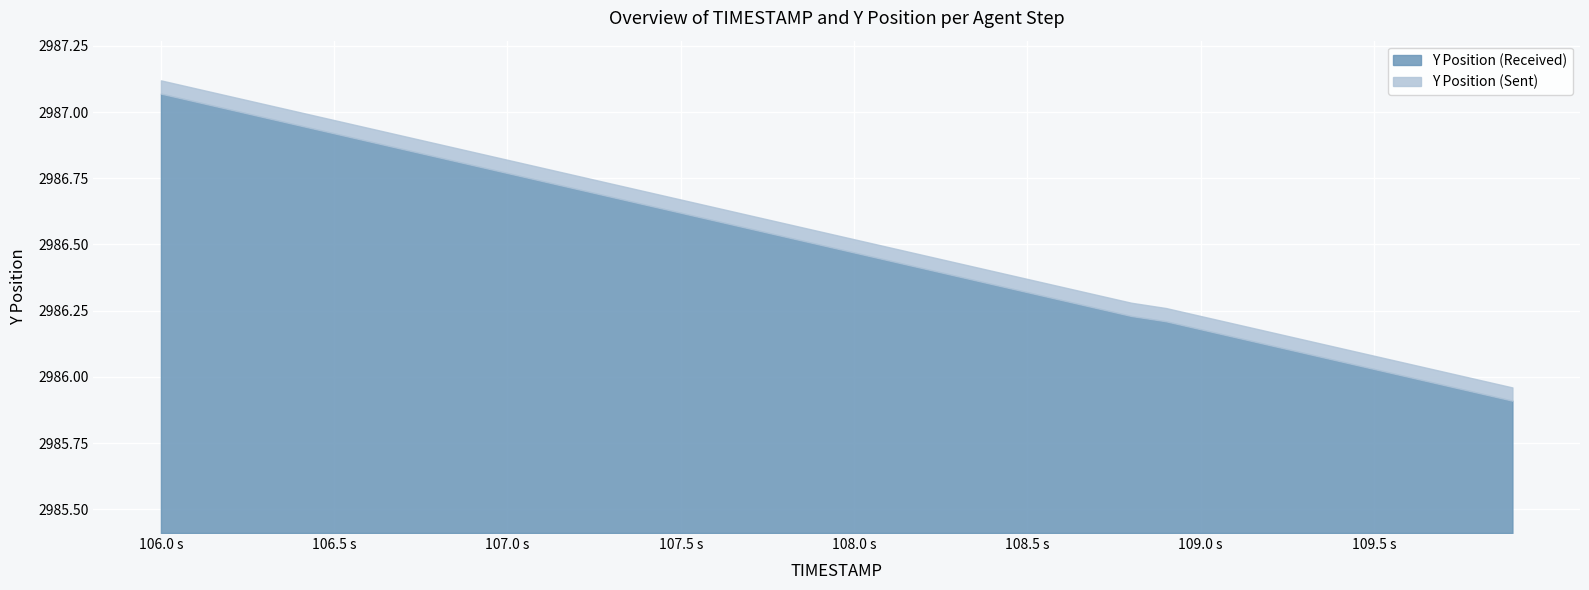

True or false: TIMESTAMP and Y cross at least once.

False